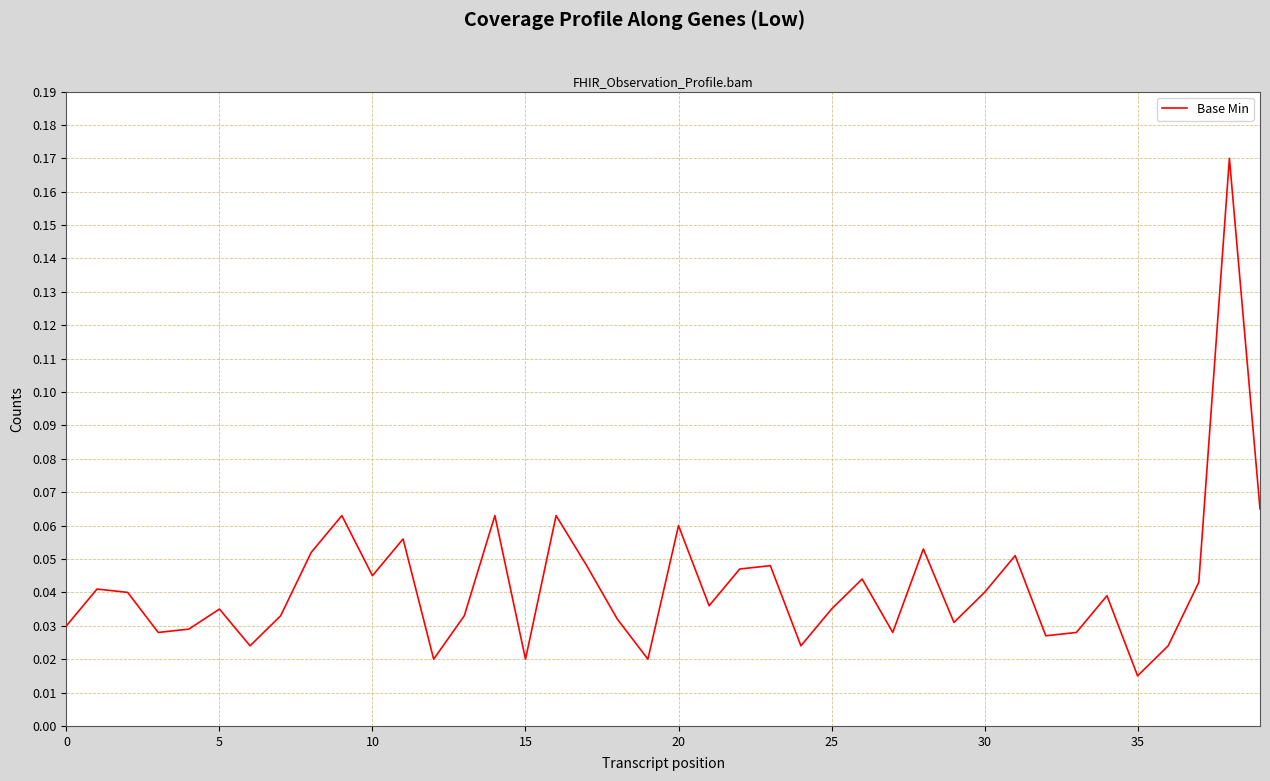

Where is the data nearest to the value 0?

35